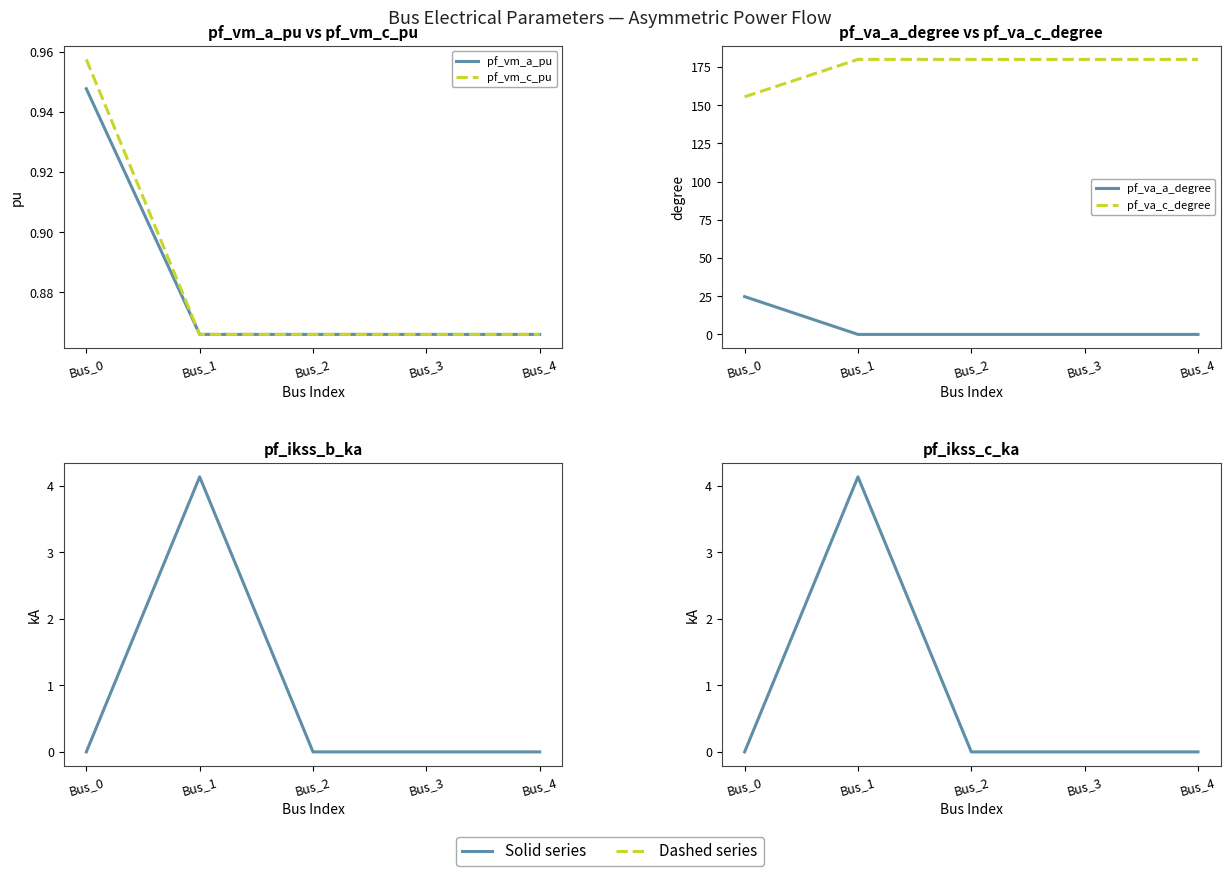

What value does the pf_va_c_degree series have at Bus_4?

180.0